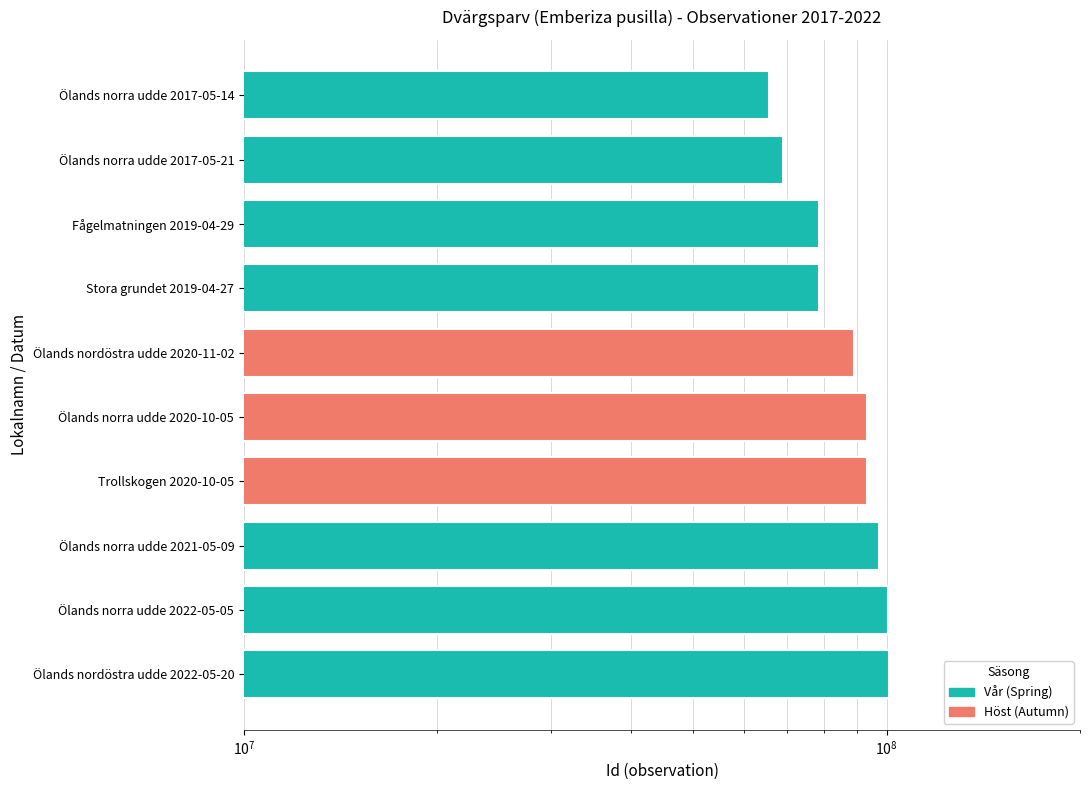

Reading left to right, transcribe all the data shown in this chart.

65554845	69055397	78474891	78474911	88860997	93111581	93111599	97447265	100532779	100994176